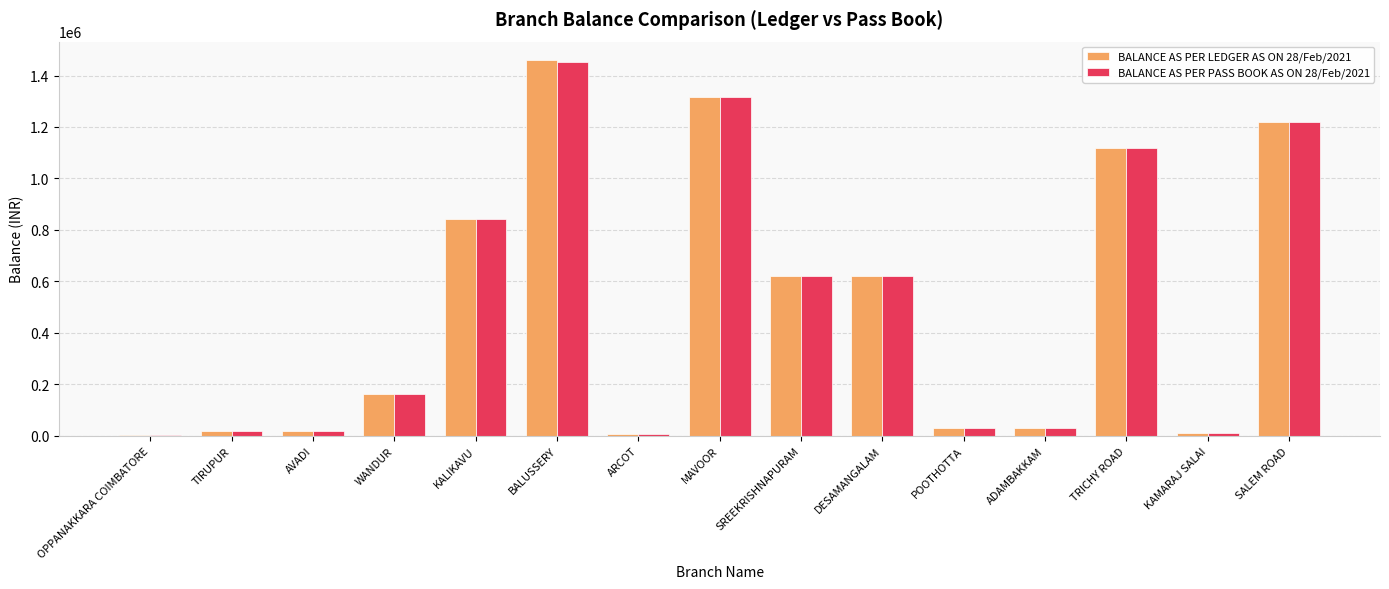

Which category has the highest value in the BALANCE AS PER PASS BOOK AS ON 28/Feb/2021 series?

BALUSSERY